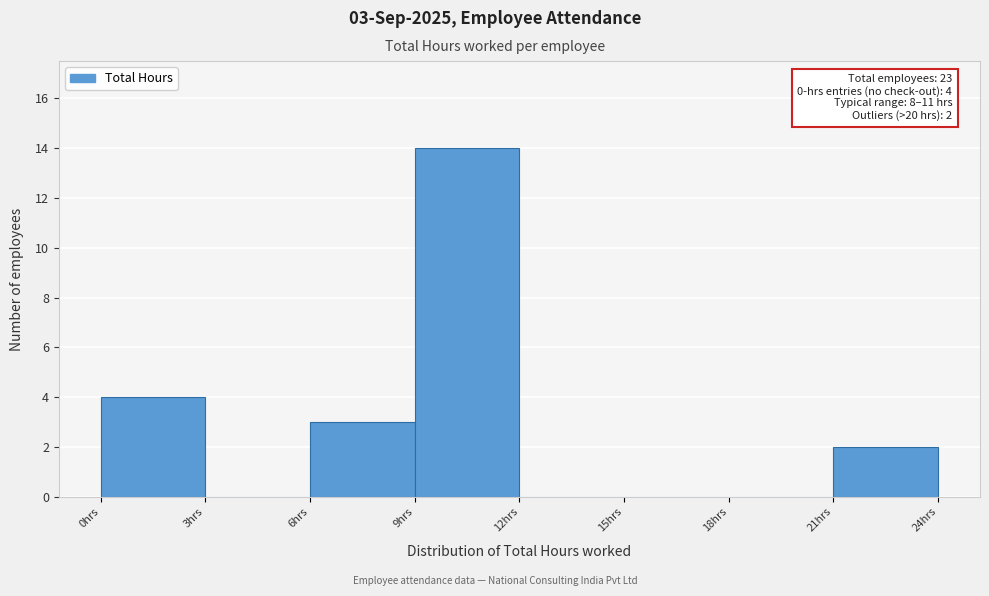

Which range on the x-axis has the tallest bar?

9 to 12